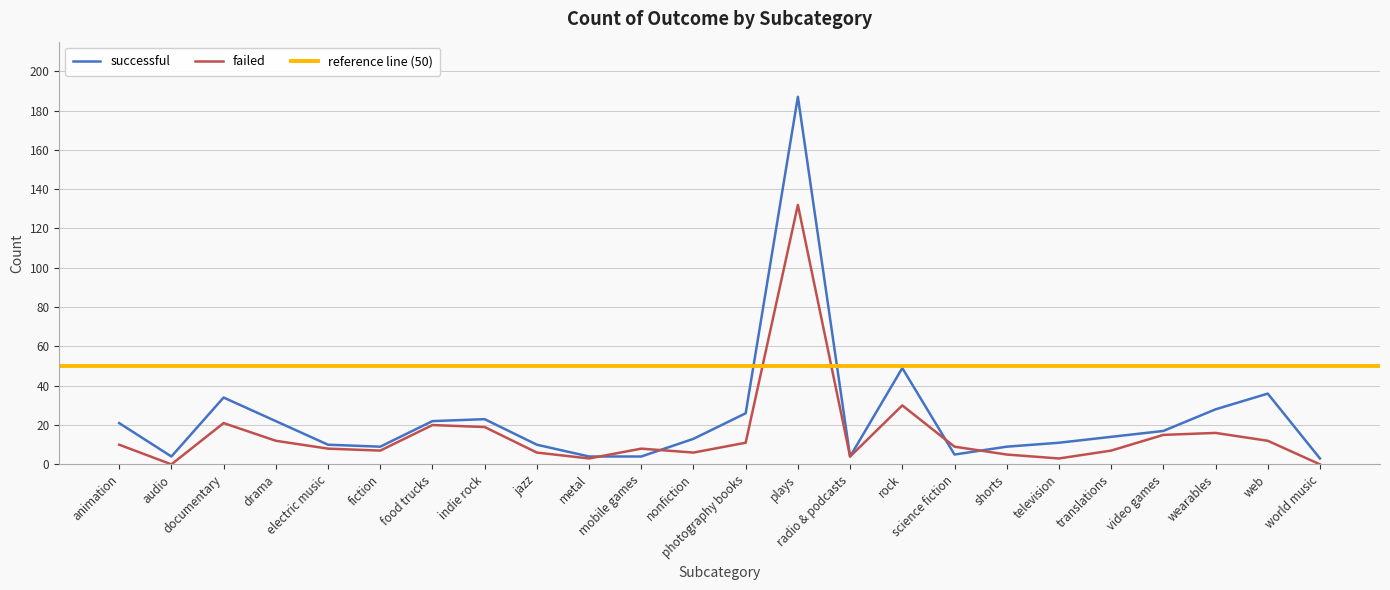

What position from the left is fiction?

6